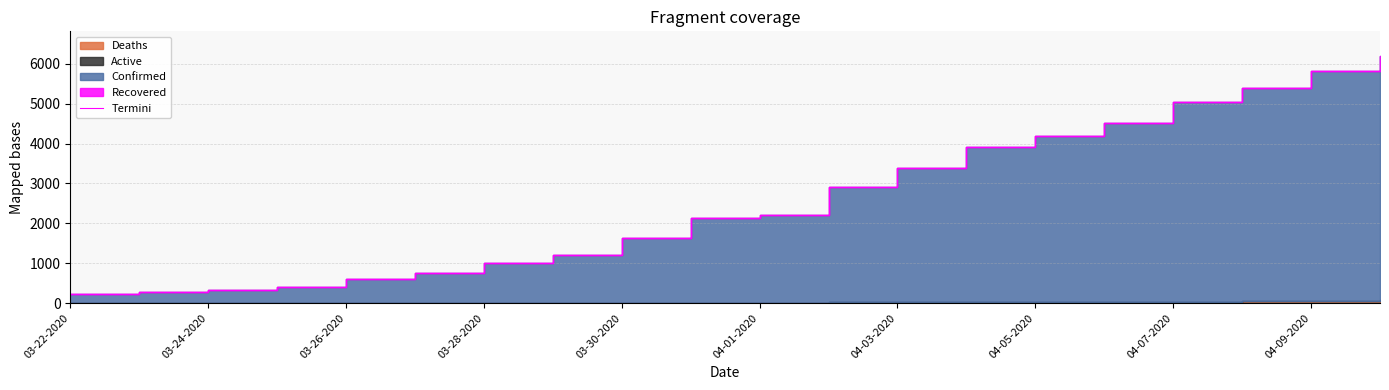

What is the greatest value displayed?

6193